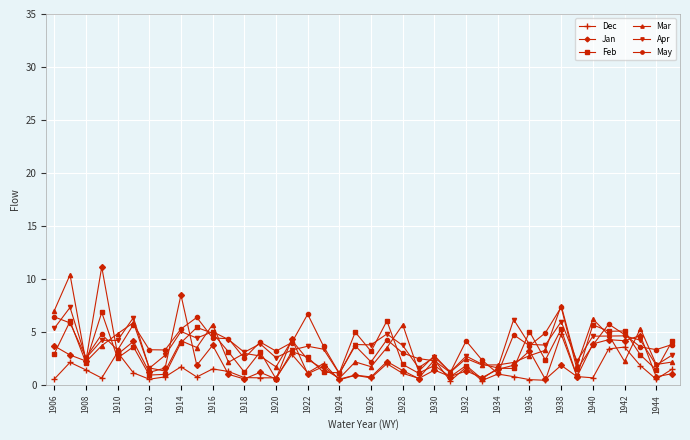

What is the sum of all Apr values?

146.9